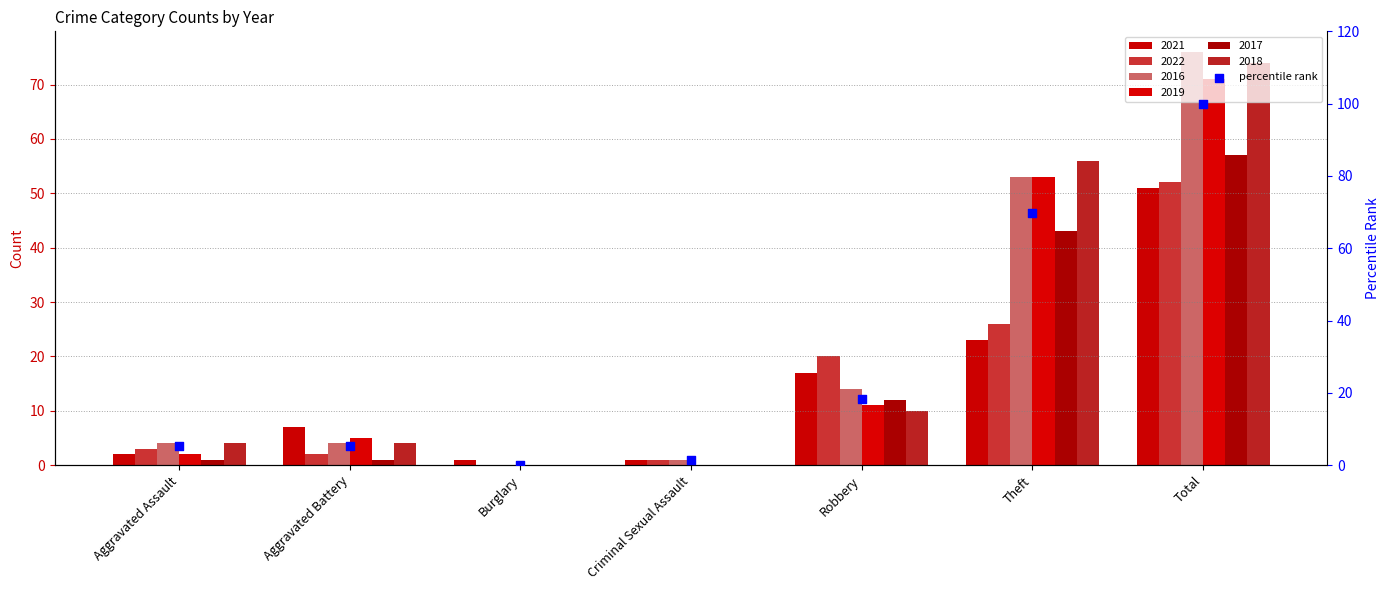

What is the change in value from Burglary to Criminal Sexual Assault?

+1.3